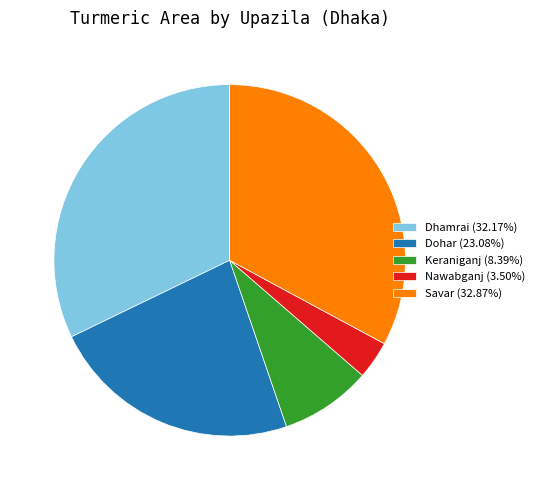

What is the ratio of the value at Keraniganj to the value at Nawabganj?

2.4